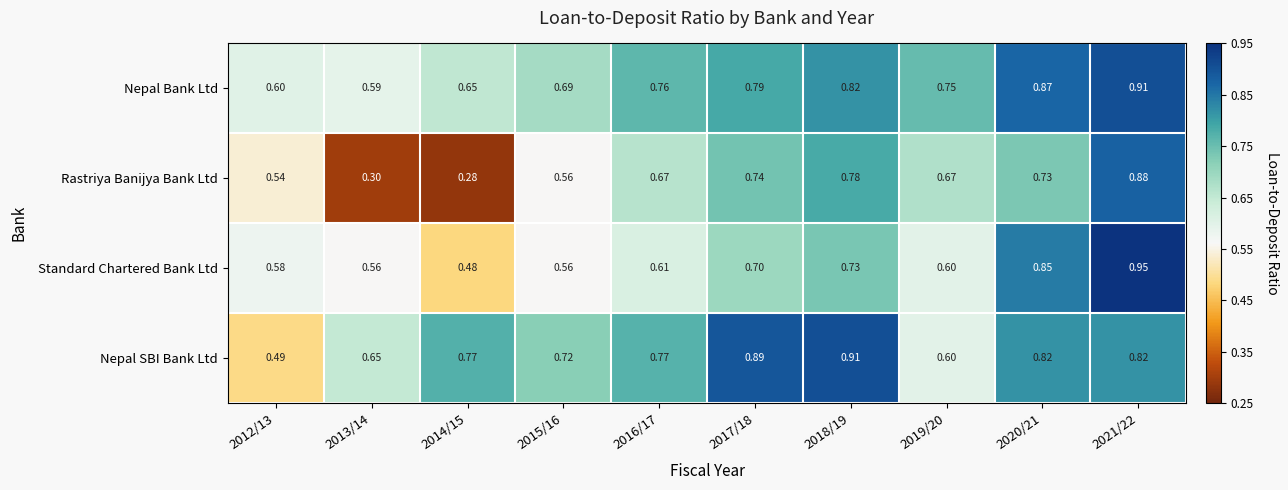

At 2021/22, list the series in order from largest to smallest.

Standard Chartered Bank Ltd, Nepal Bank Ltd, Rastriya Banijya Bank Ltd, Nepal SBI Bank Ltd